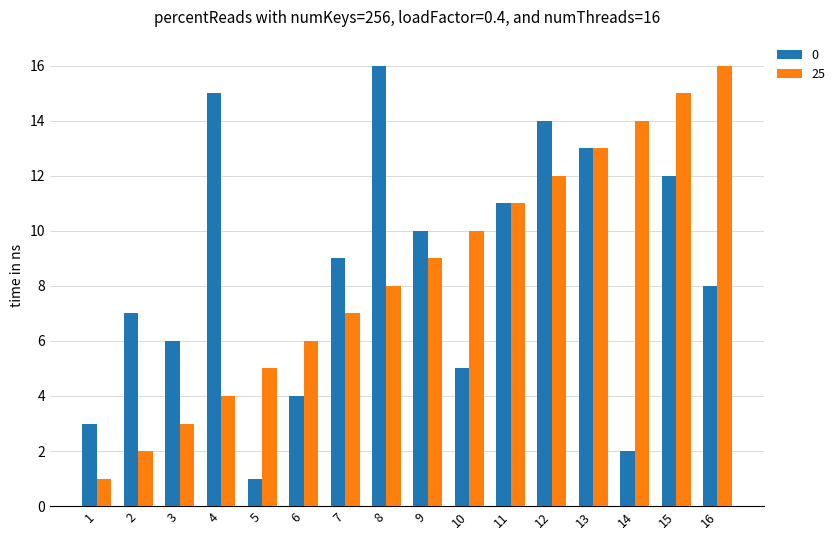

How many bars are there in total?

32